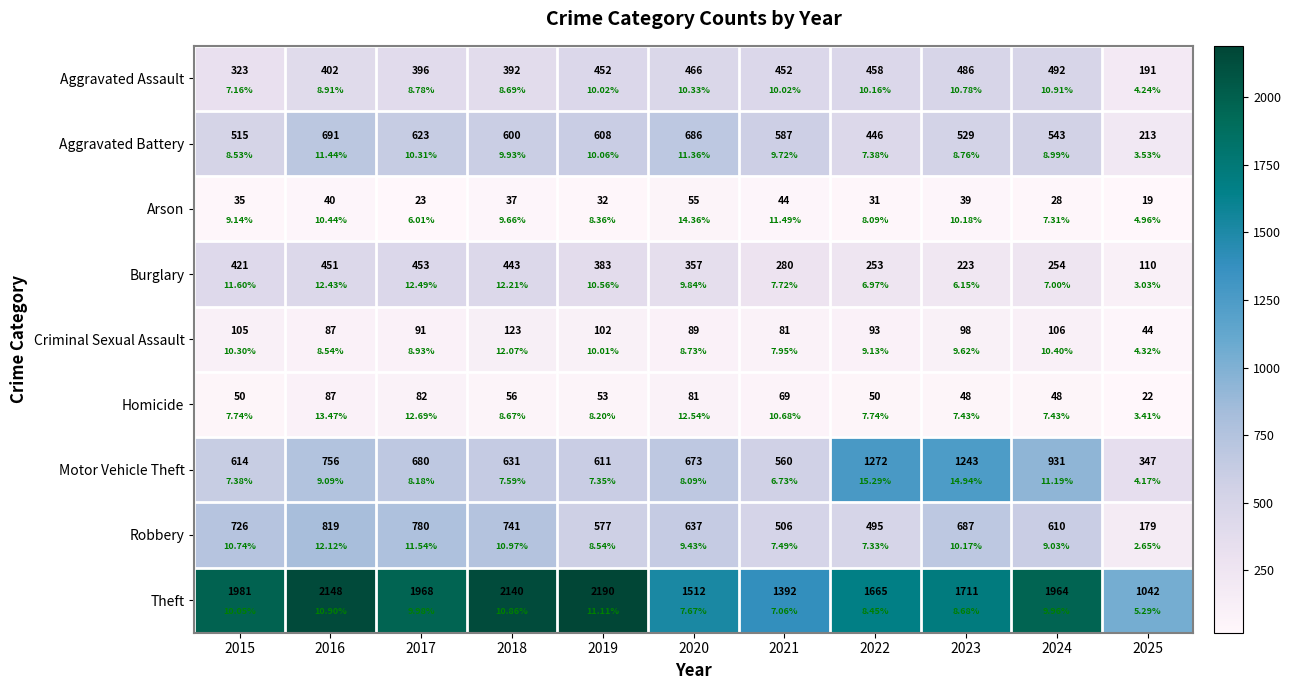

At which category is the sum across all series the highest?

2016